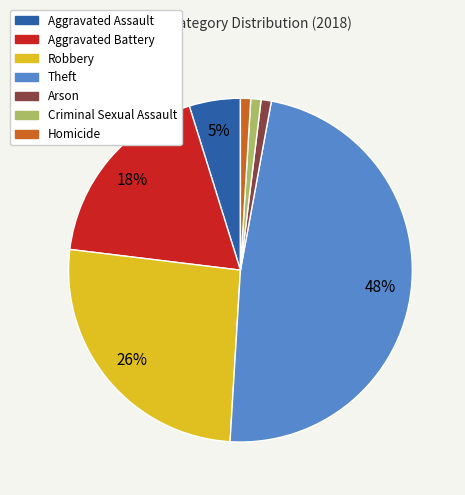

Do Robbery and Theft together represent more than half of the pie?

Yes